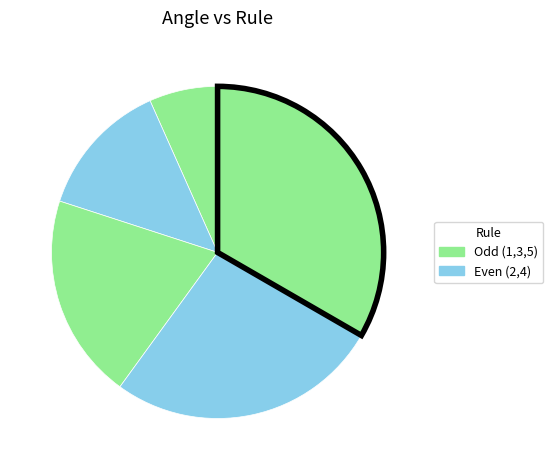

Is there a majority slice in this chart?

No